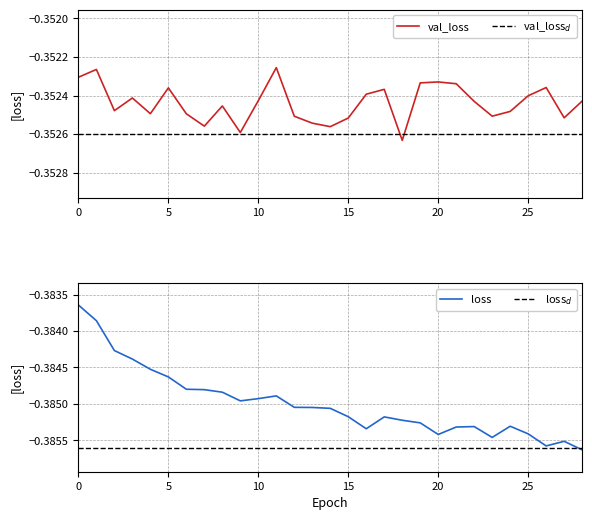

What is the total value across all series at 3?

-0.7